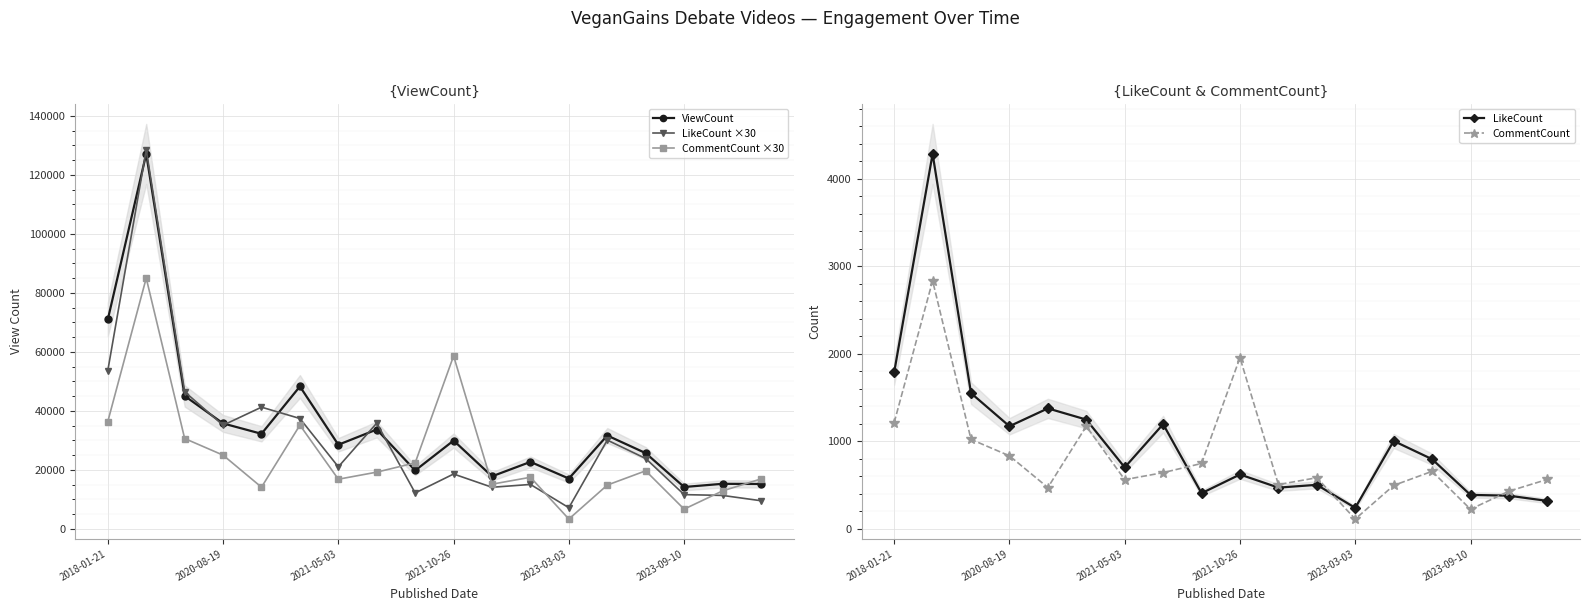

What is the highest value of the CommentCount ×30 series?

85020